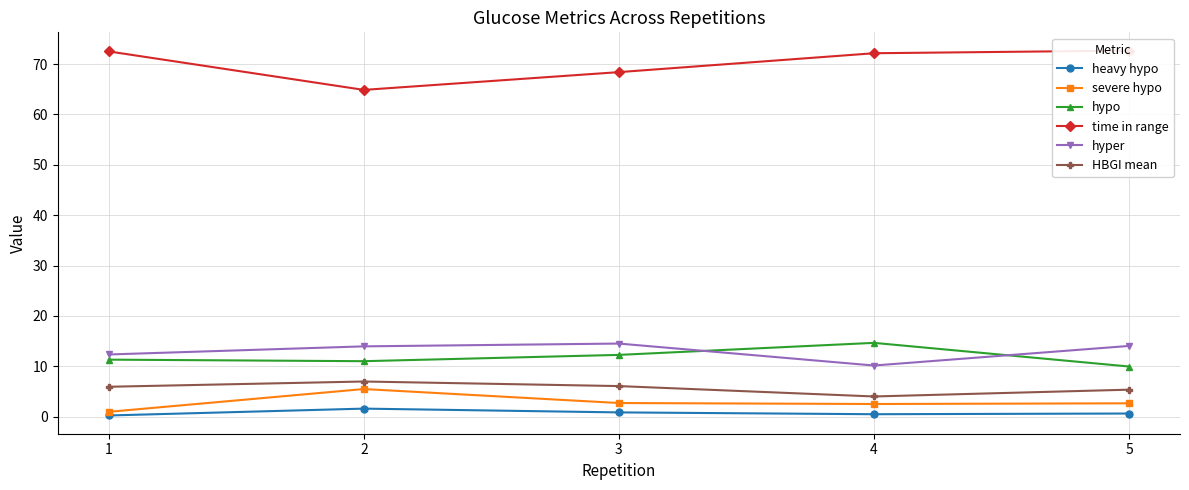

What is the sum of all HBGI mean values?

28.4